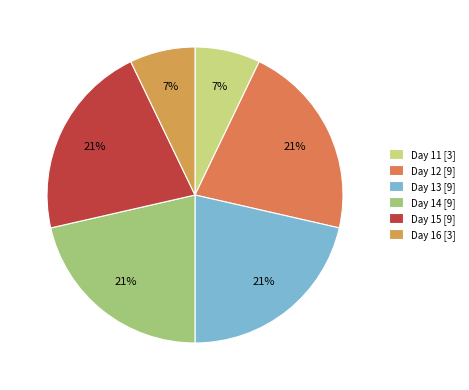

Rank the categories by value from lowest to highest.

11, 16, 12, 13, 14, 15